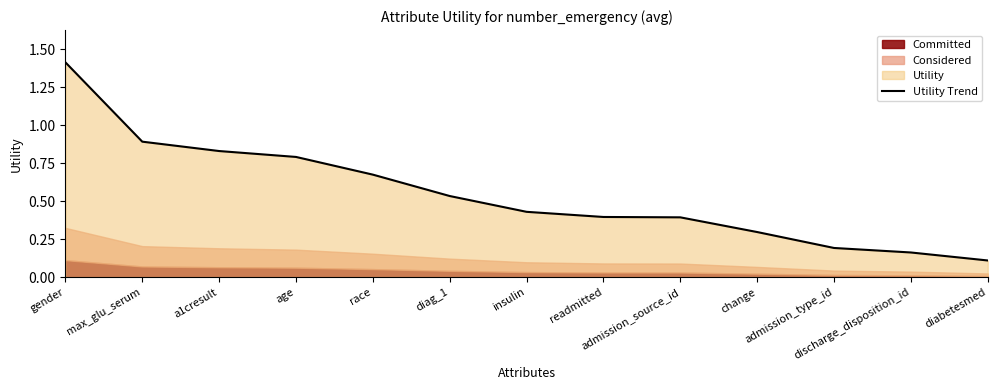

What is the maximum value shown in the chart?

1.4